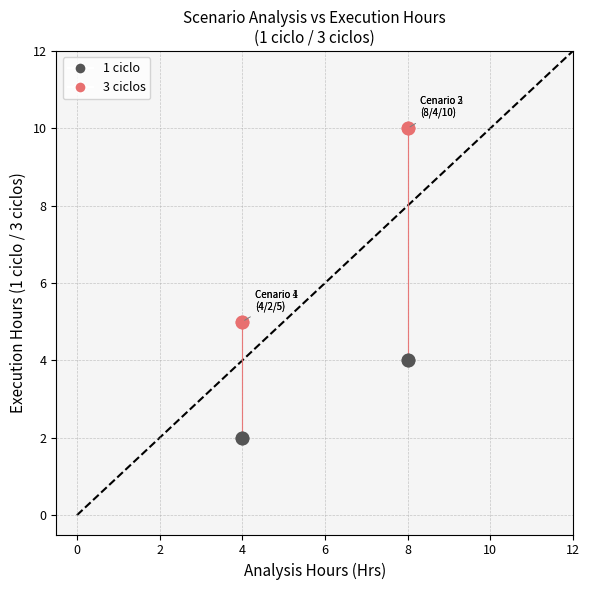

Which series contains the lowest Y value?

1 ciclo